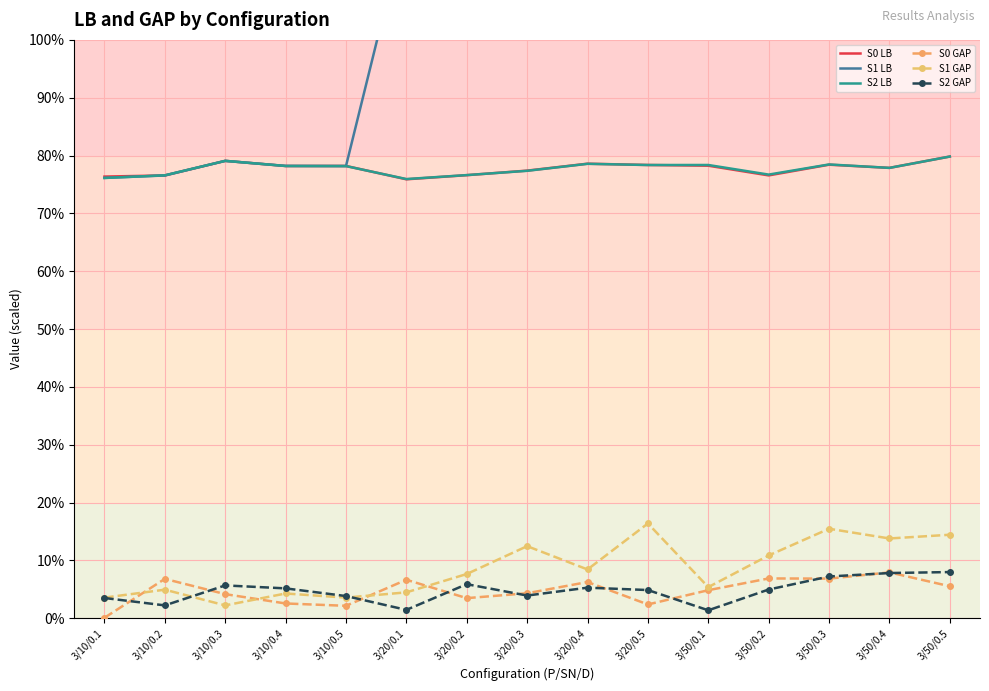

True or false: S2 GAP has a value of 3.9 at 3/10/0.5.

True